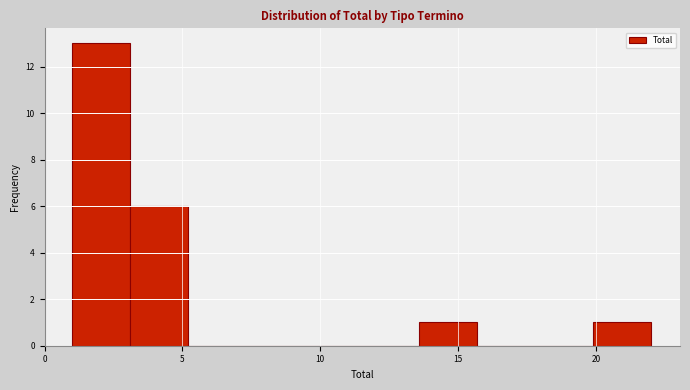

What is the height of the bar covering 1.0 to 3.1 on the x-axis? Neither the bar edges nor the heights are printed on the chart, so give them approximately, as read against the axes.

13